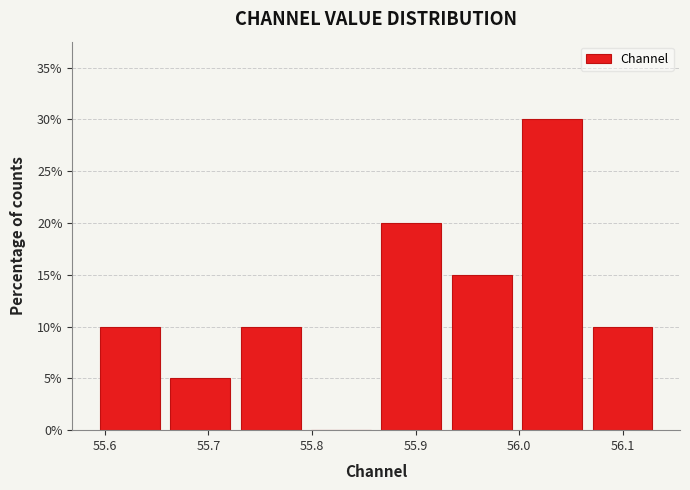

What is the height of the bar covering 56.07 to 56.13 on the x-axis? Neither the bar edges nor the heights are printed on the chart, so give them approximately, as read against the axes.

10